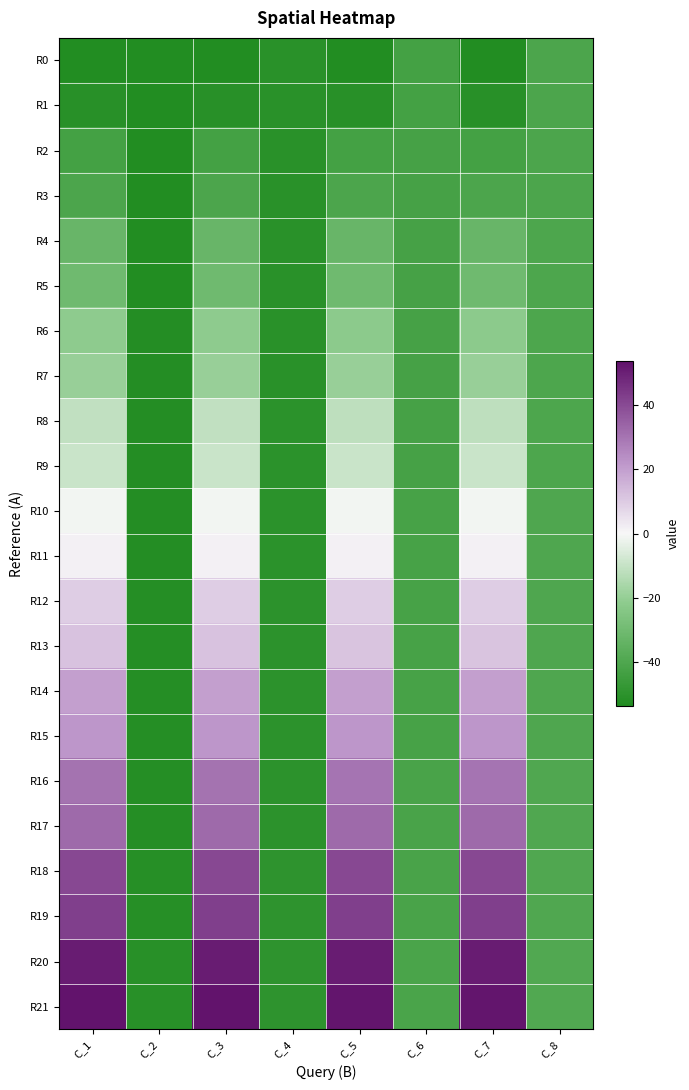

Which category has the lowest value across all series?

C_7